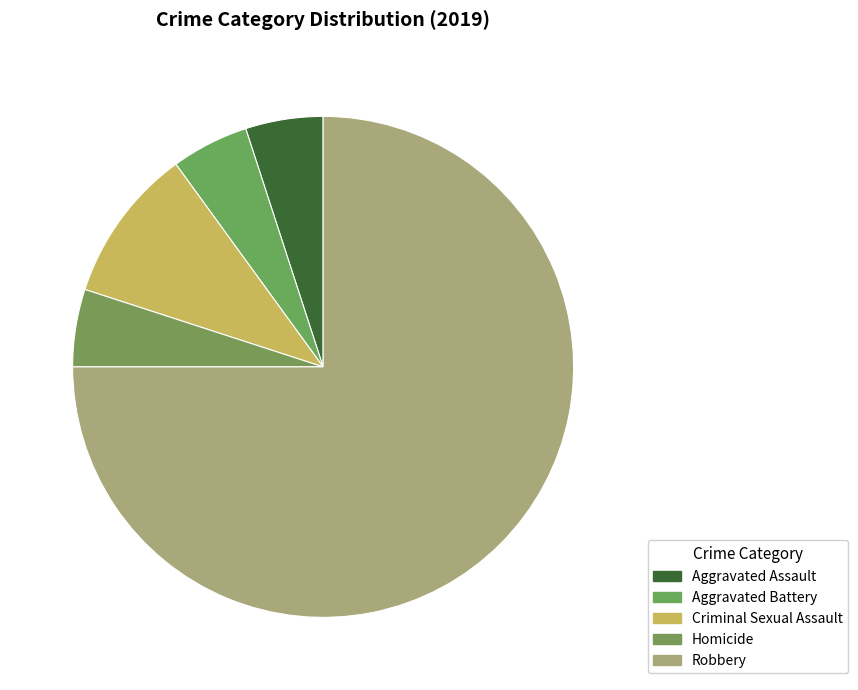

Is it true that Criminal Sexual Assault is 10% of the pie?

True